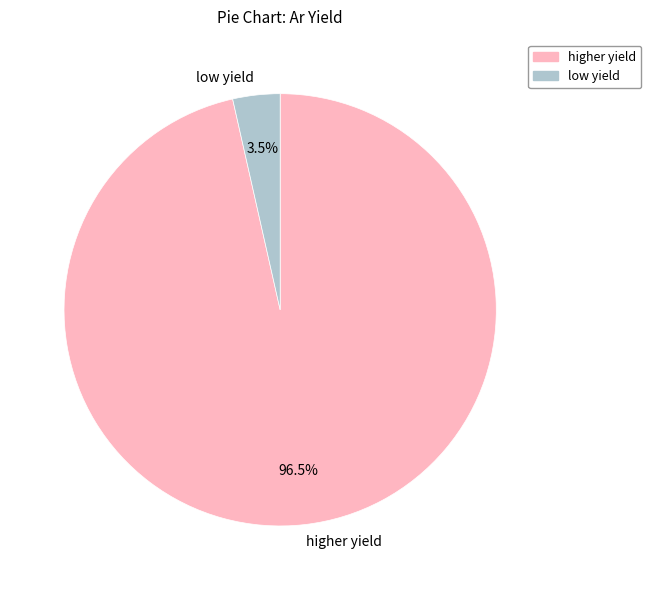

Does any single category account for the majority?

Yes